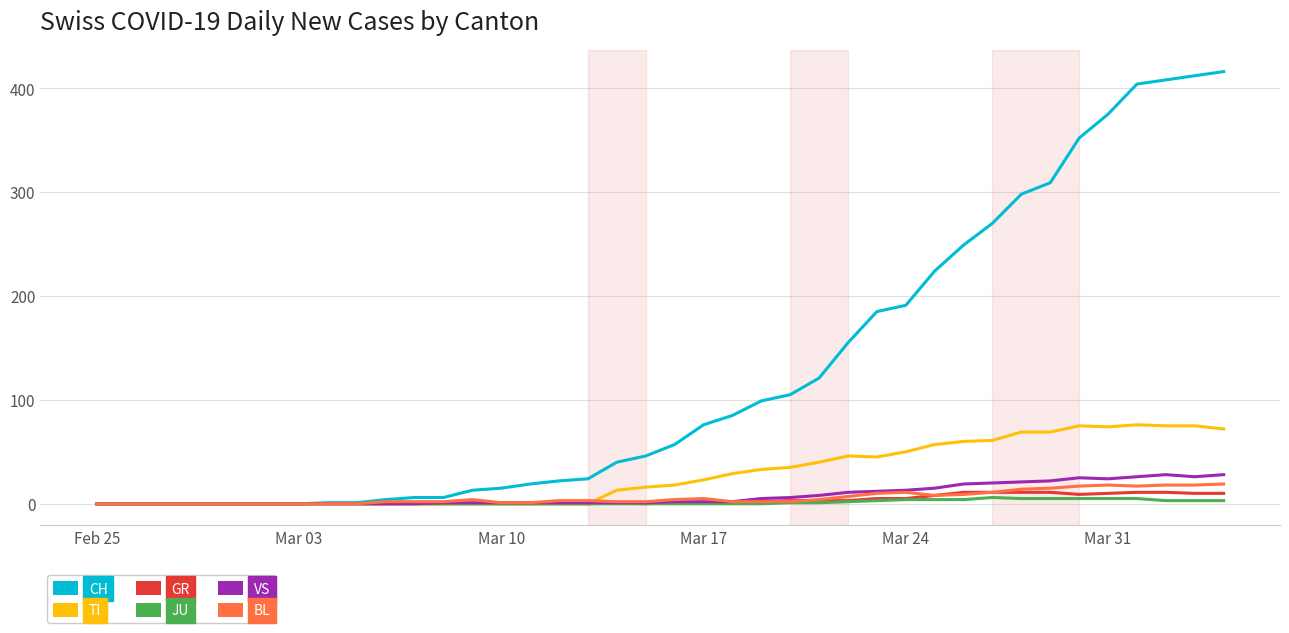

Which series has the widest spread of values?

CH